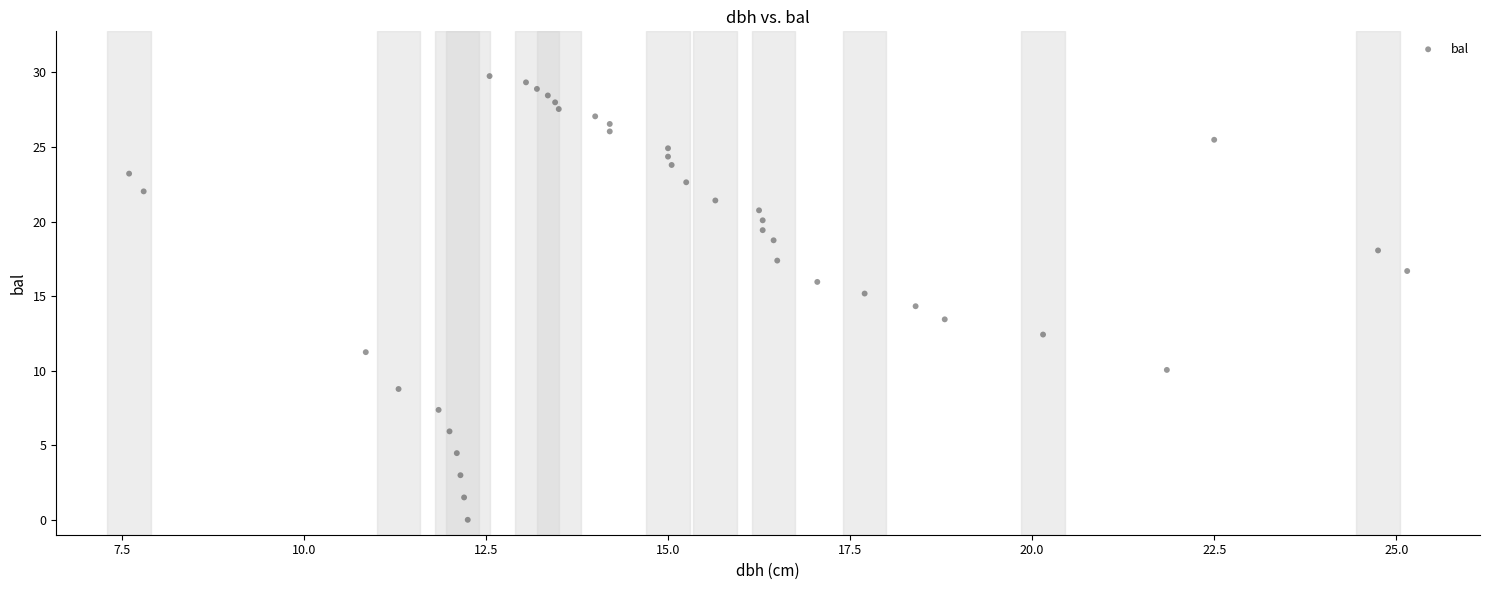

What is the range of X values (max minus min)?

17.5